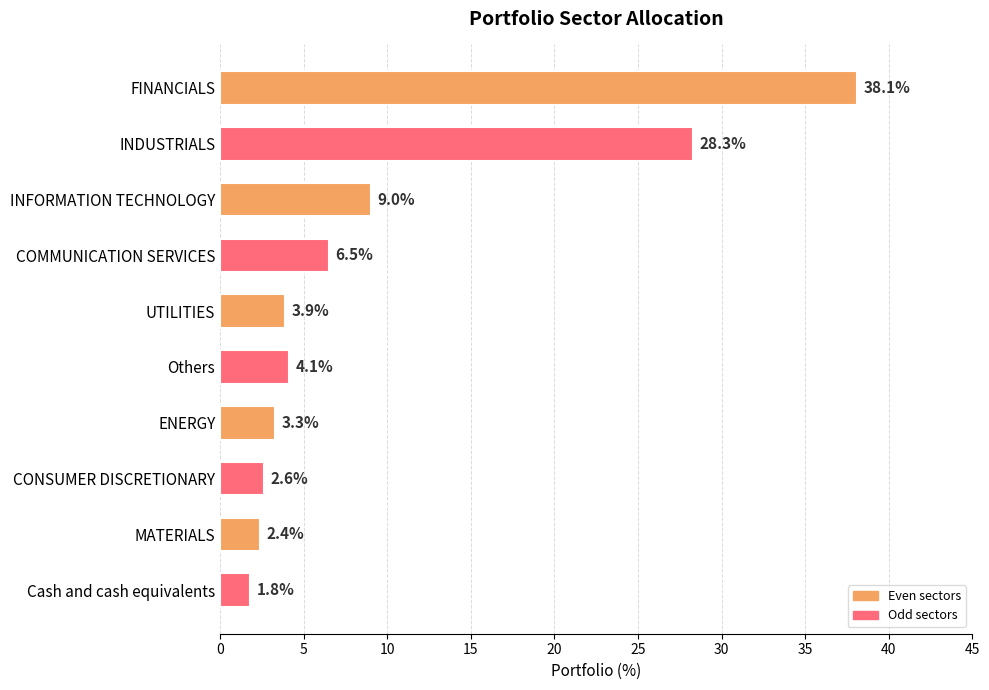

The value at Cash and cash equivalents is 1.8. True or false?

True